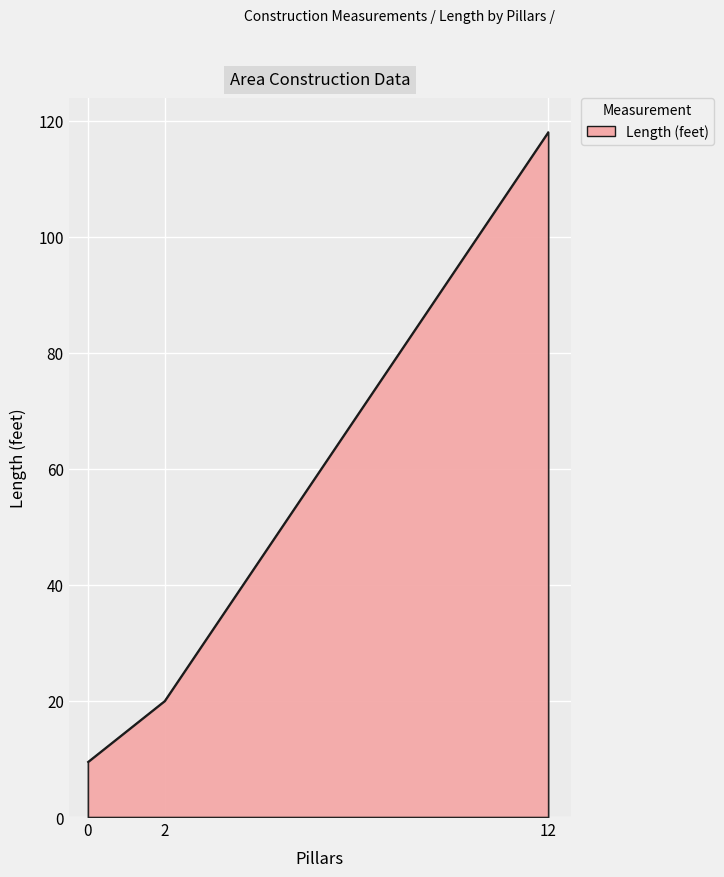

Which has a higher value, 12 or 0?

12